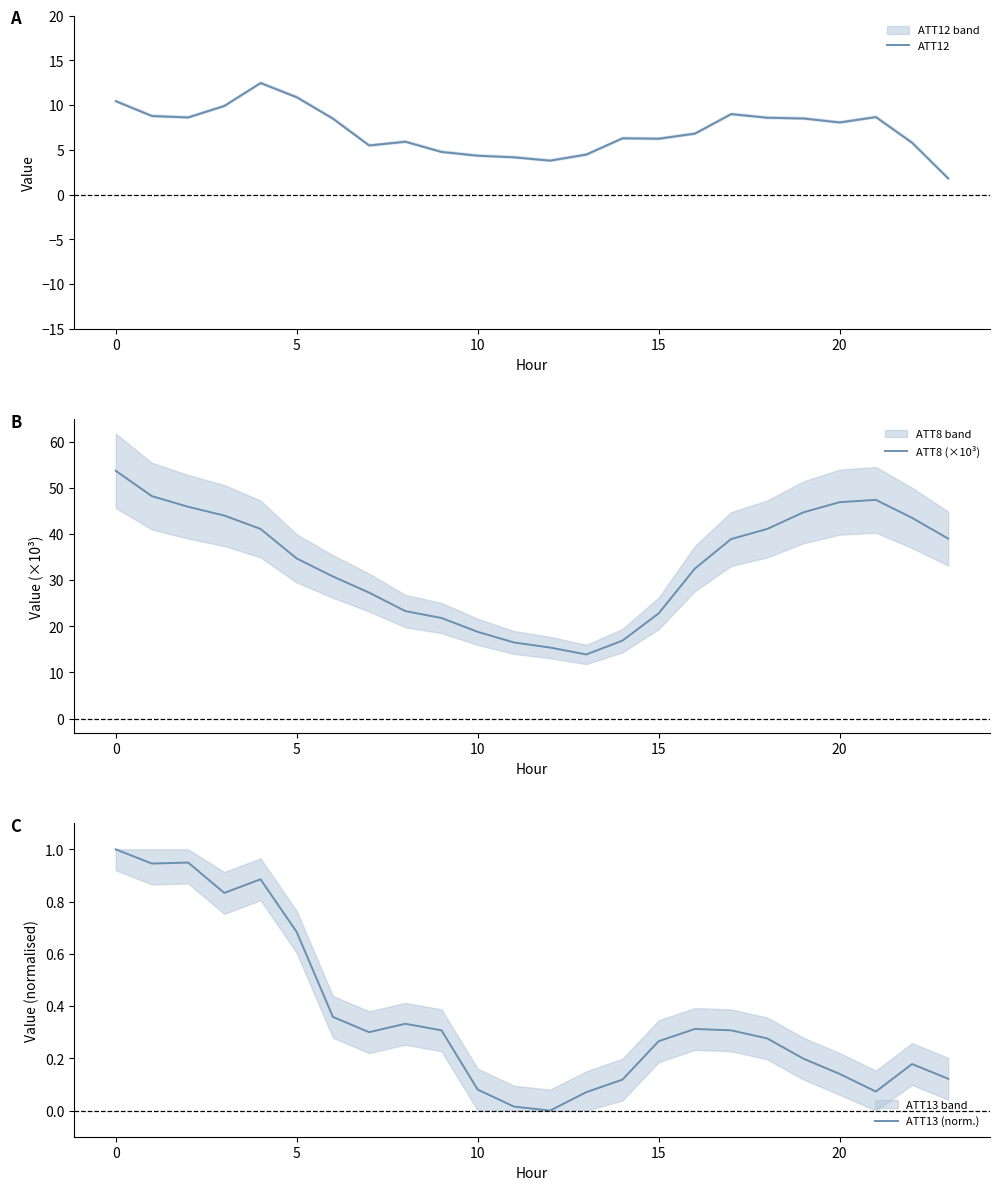

Reading left to right, extract all data points from this chart.

ATT12: 10.4	8.8	8.6	9.9	12.5	10.9	8.5	5.5	5.9	4.8	4.3	4.2	3.8	4.5	6.3	6.2	6.8	9.0	8.6	8.5	8.1	8.7	5.8	1.8
ATT8 (×10³): 53.7	48.2	45.9	44.0	41.1	34.7	30.8	27.3	23.3	21.8	18.8	16.5	15.4	13.9	16.9	22.8	32.5	38.9	41.1	44.7	46.9	47.4	43.5	39.0
ATT13 (norm.): 1.0	0.9	0.9	0.8	0.9	0.7	0.4	0.3	0.3	0.3	0.1	0.0	0.0	0.1	0.1	0.3	0.3	0.3	0.3	0.2	0.1	0.1	0.2	0.1